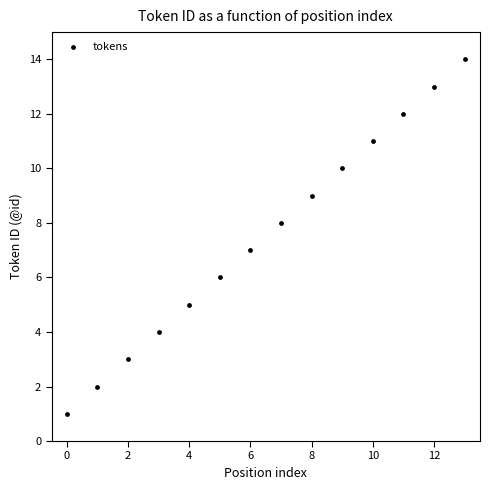

What is the range of Y values (max minus min)?

13